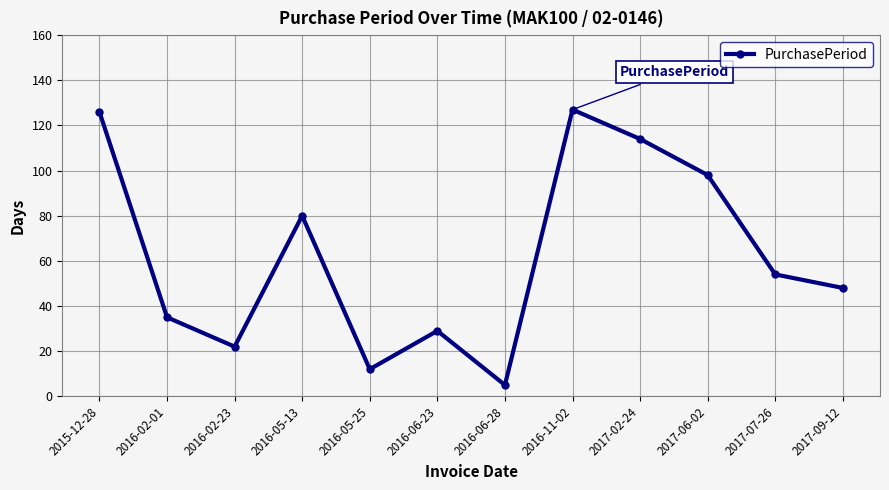

How many lines are shown in the chart?

1